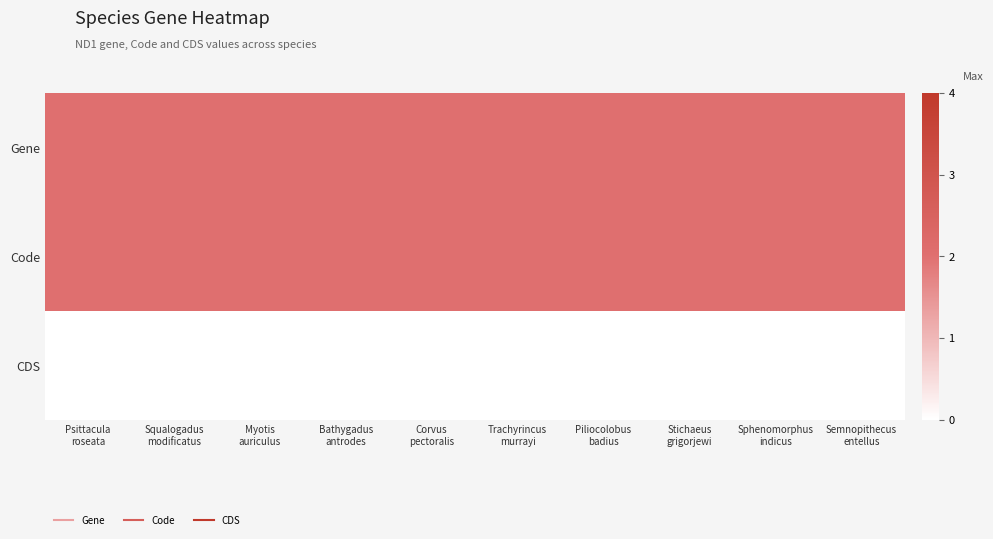

At how many categories does at least one series exceed 0?

10